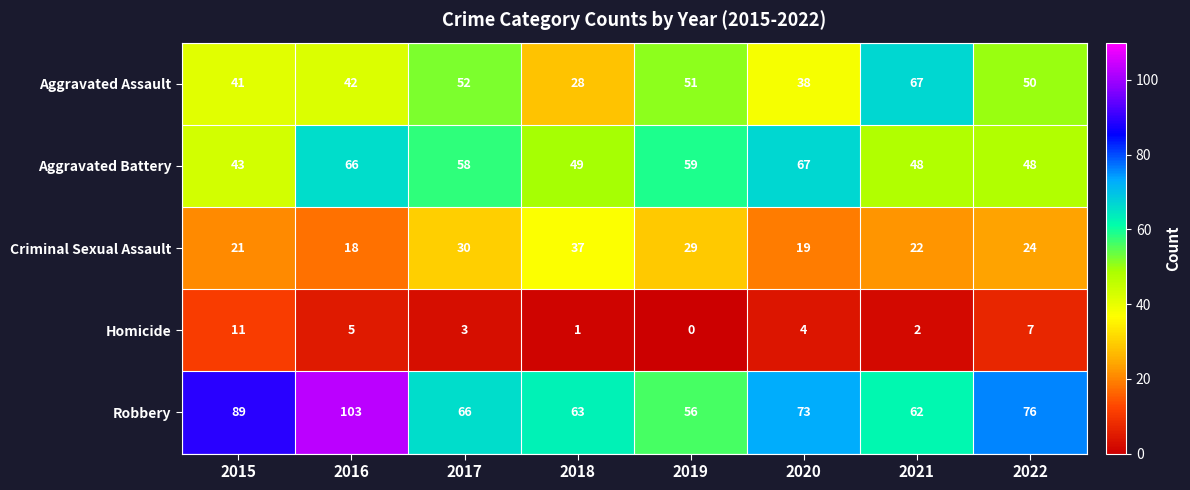

The value of Robbery at 2019 is 56. True or false?

True